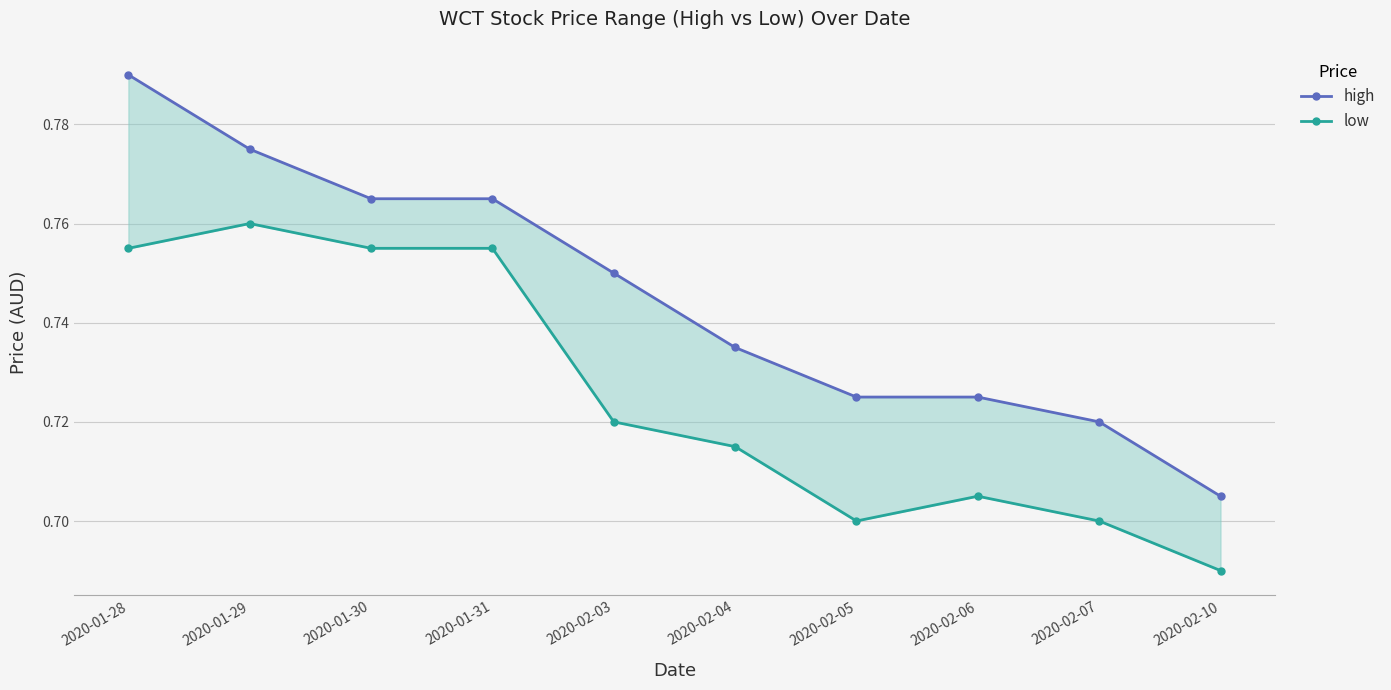

Reading right to left, list all the values displayed in this chart.

high: 2020-02-10=0.7	2020-02-07=0.7	2020-02-06=0.7	2020-02-05=0.7	2020-02-04=0.7	2020-02-03=0.8	2020-01-31=0.8	2020-01-30=0.8	2020-01-29=0.8	2020-01-28=0.8
low: 2020-02-10=0.7	2020-02-07=0.7	2020-02-06=0.7	2020-02-05=0.7	2020-02-04=0.7	2020-02-03=0.7	2020-01-31=0.8	2020-01-30=0.8	2020-01-29=0.8	2020-01-28=0.8